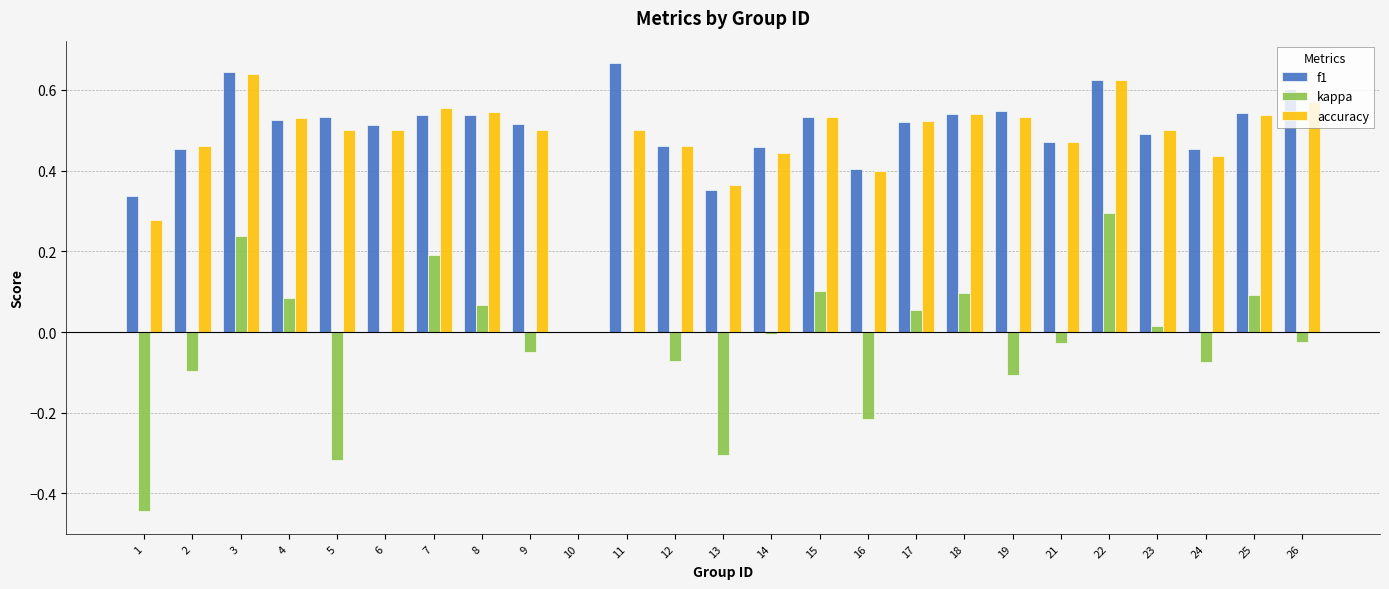

Is the value of accuracy at 24 greater than the value of kappa at 3?

Yes